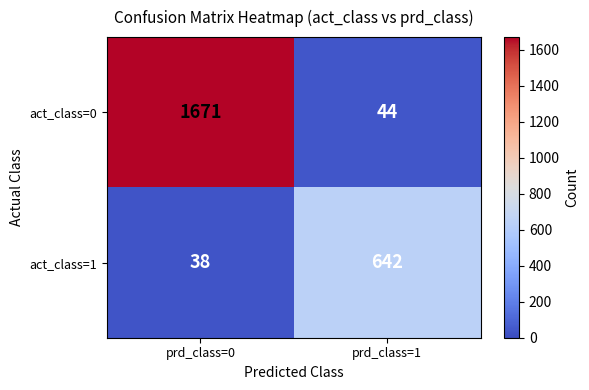

What is the approximate value of act_class=0 at prd_class=0, to the nearest 50?

1650